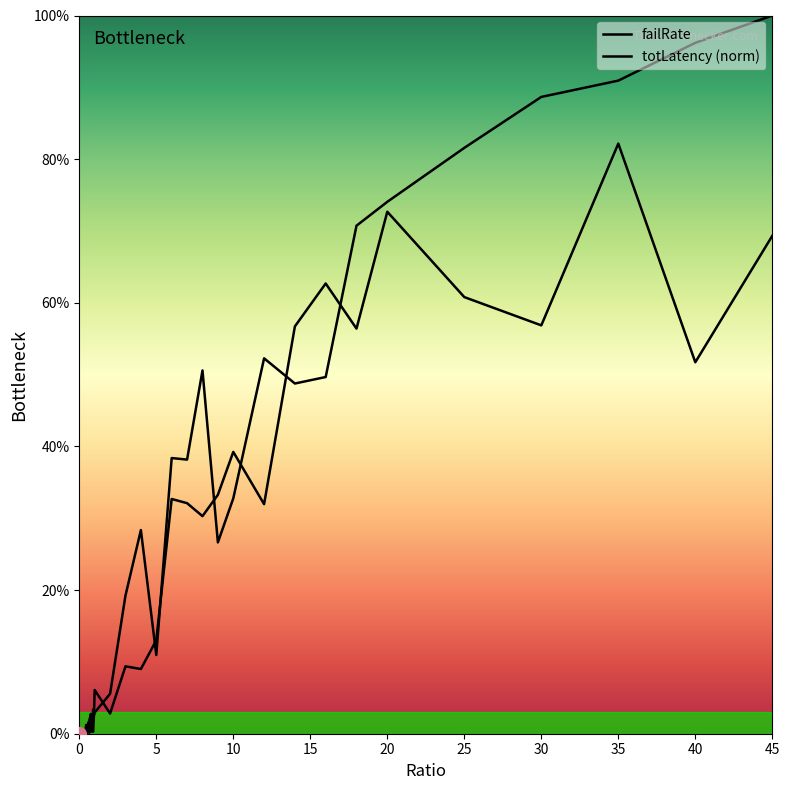

At how many categories does at least one series exceed 0?

39